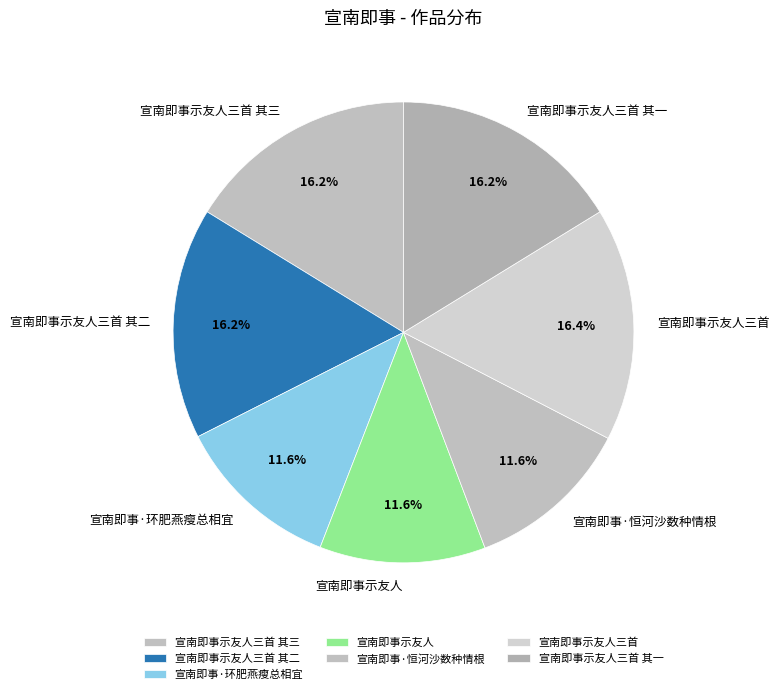

To the nearest percent, what percentage of the pie is 宣南即事示友人三首 其二?

16%